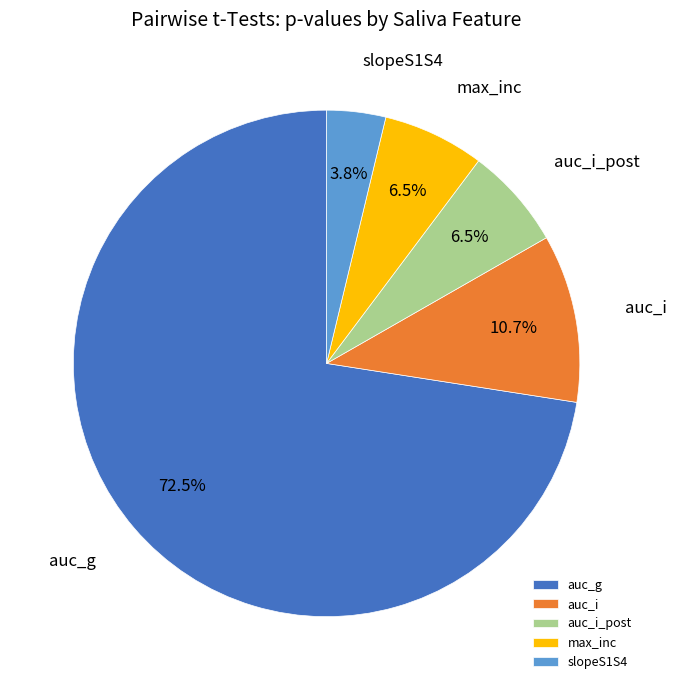

How many slices are in this pie chart?

5